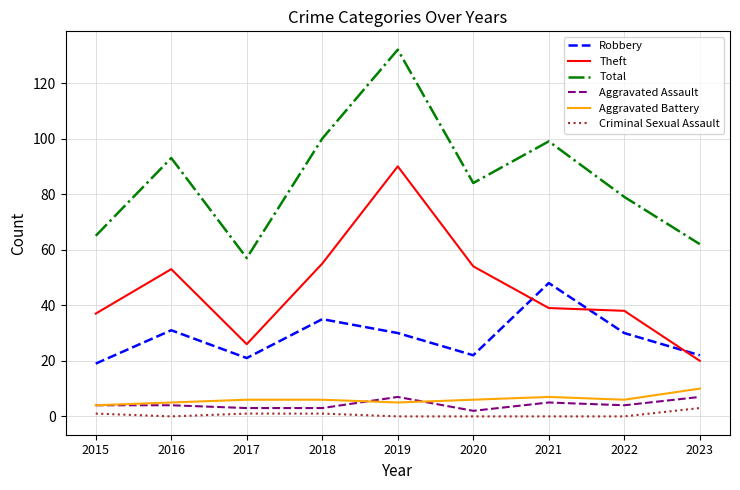

Between 2015 and 2020, which series saw the biggest shift?

Total